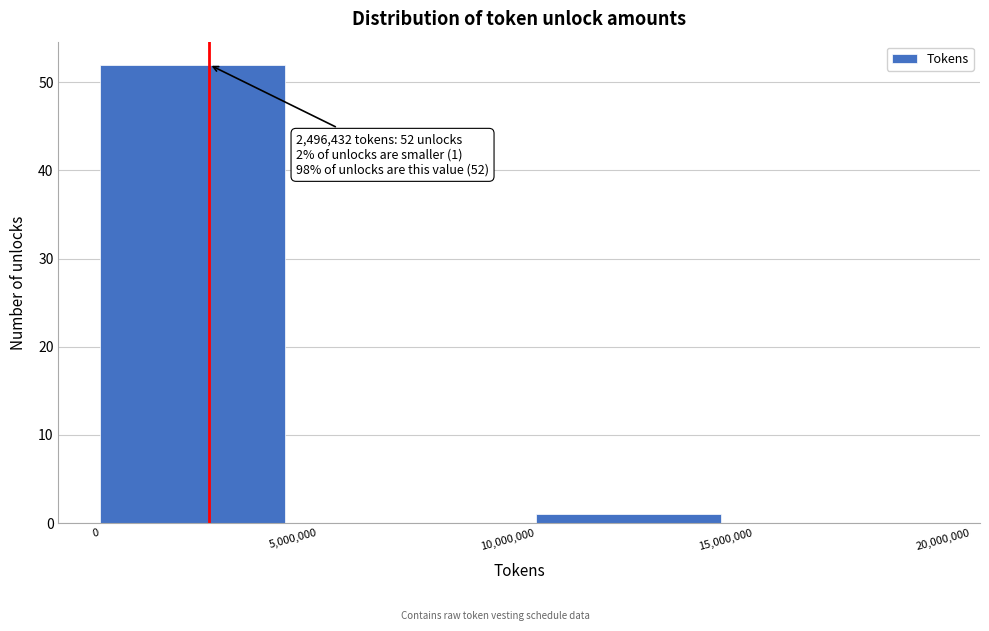

Which range on the x-axis has the tallest bar?

0 to 5,000,000